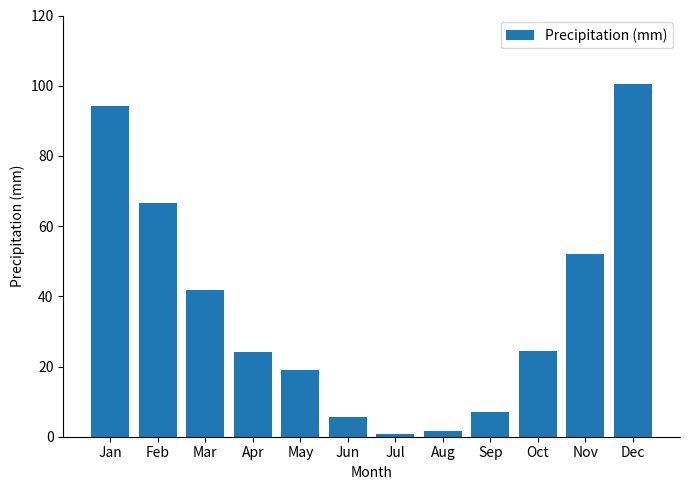

Does the chart contain any negative values?

No